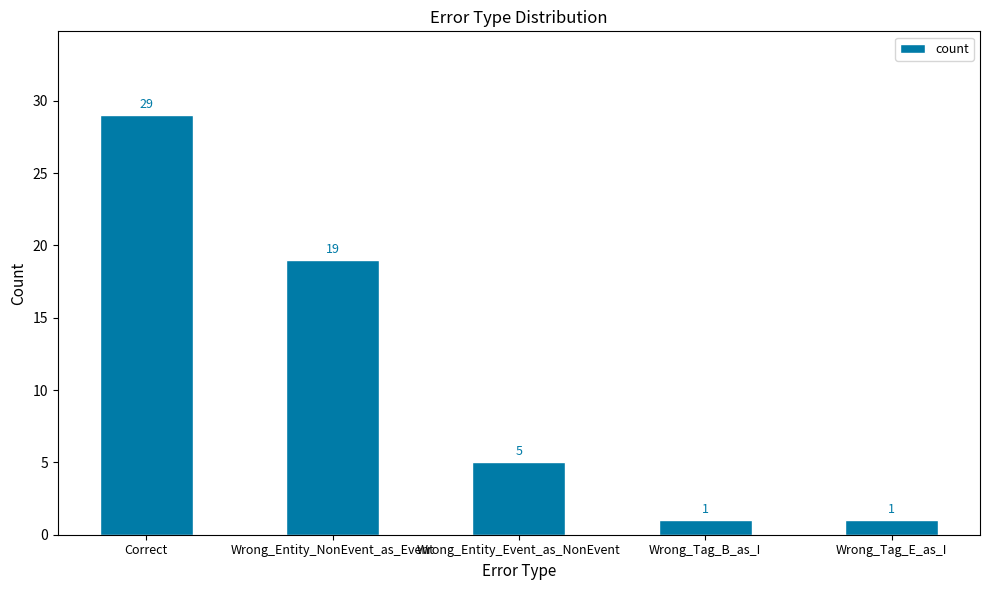

What is the sum of the values at Correct and Wrong_Tag_E_as_I?

30